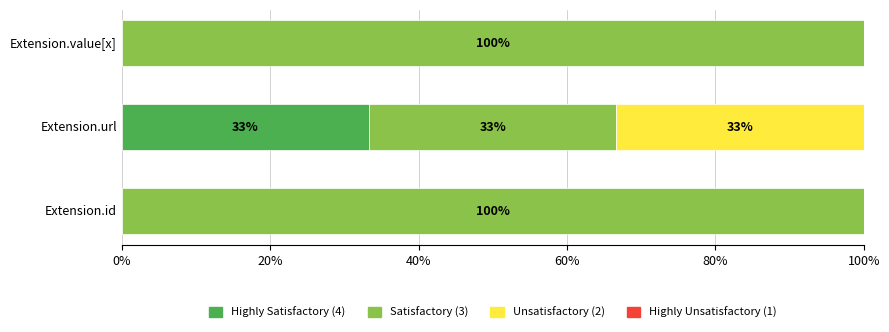

What are all the series names shown in the legend?

Highly Satisfactory (4), Satisfactory (3), Unsatisfactory (2), Highly Unsatisfactory (1)